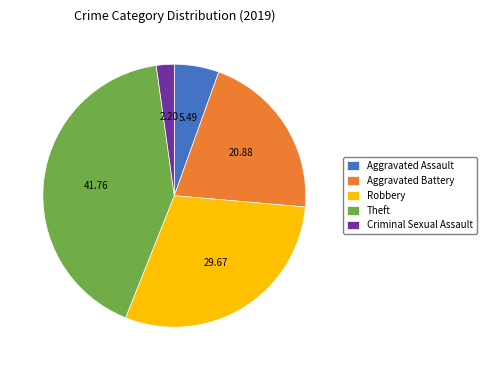

Which slice is the smallest?

Criminal Sexual Assault